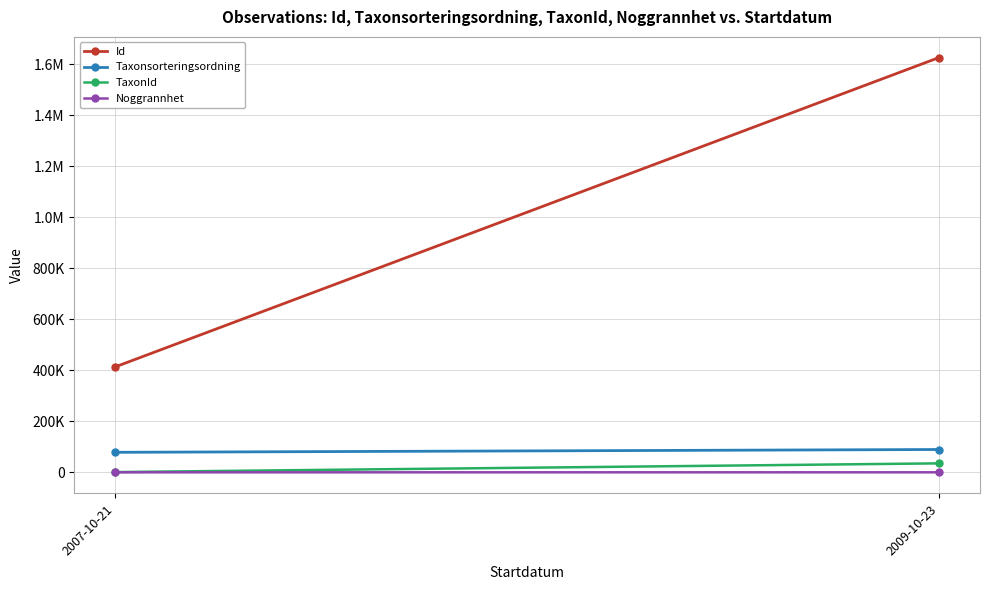

Reading left to right, list all the values displayed in this chart.

Id: 2007-10-21=414014.0	2009-10-23=1626923.1
Taxonsorteringsordning: 2007-10-21=78500.0	2009-10-23=89518.6
TaxonId: 2007-10-21=956.0	2009-10-23=35149.7
Noggrannhet: 2007-10-21=5.0	2009-10-23=35.7